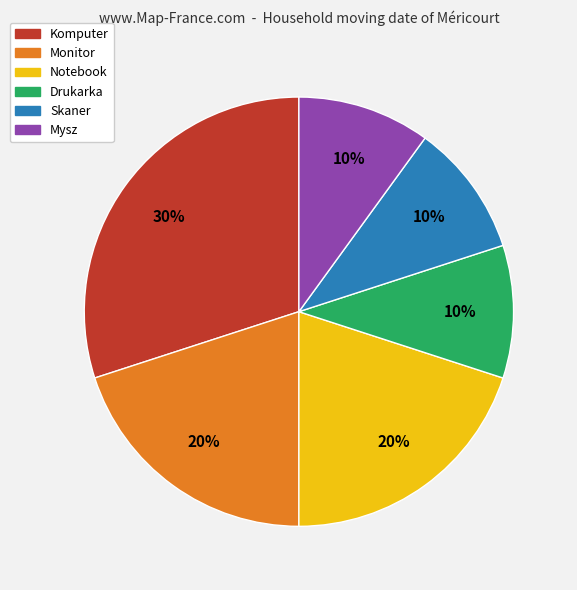

The Monitor slice represents 31% of the pie. True or false?

False